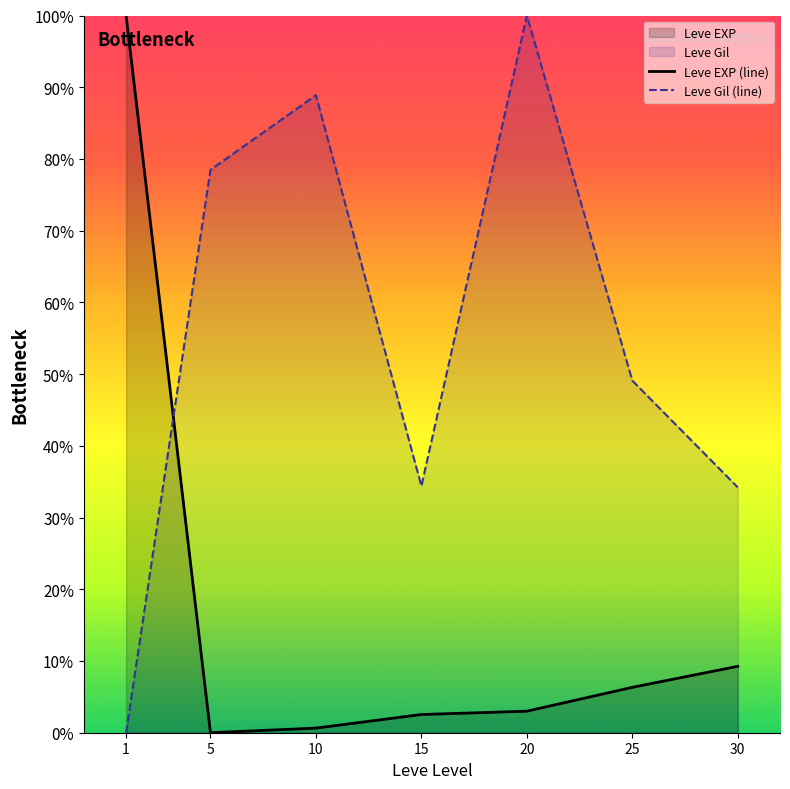

At which label does Leve Gil (line) first exceed 49?

5